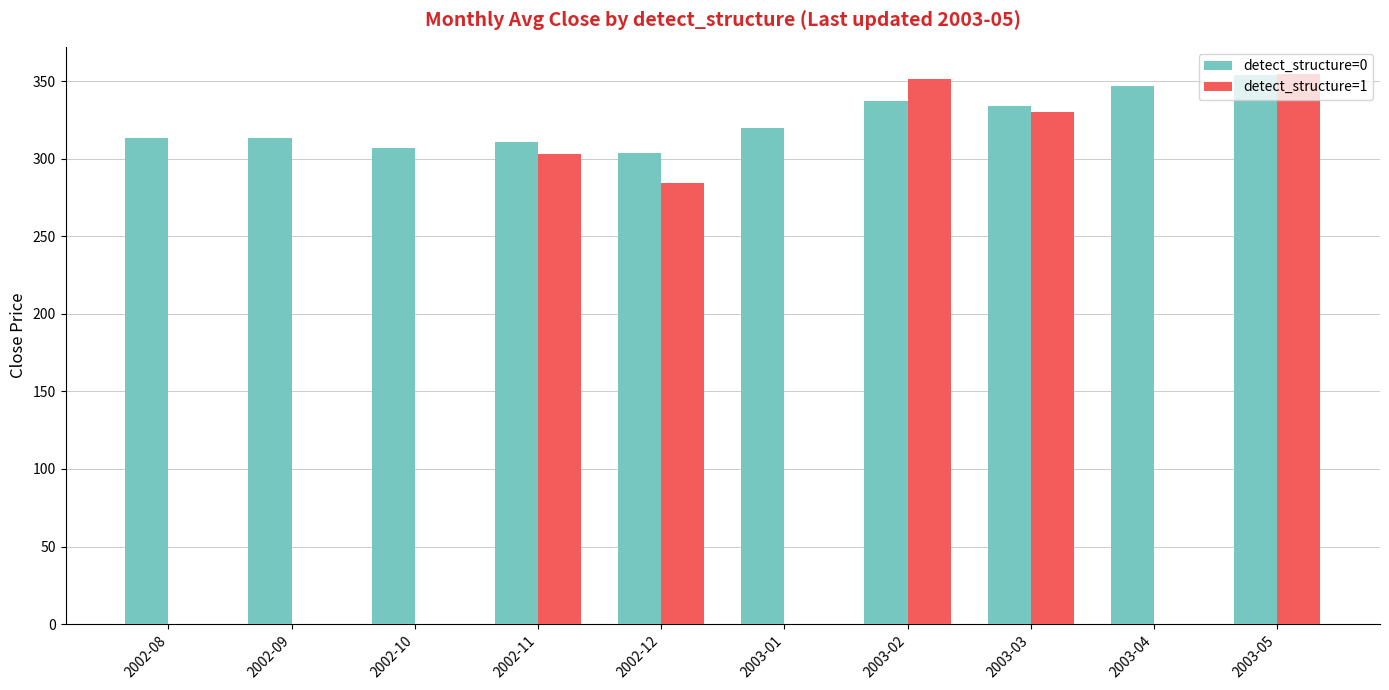

Between 2002-09 and 2003-05, which series saw the biggest shift?

detect_structure=1